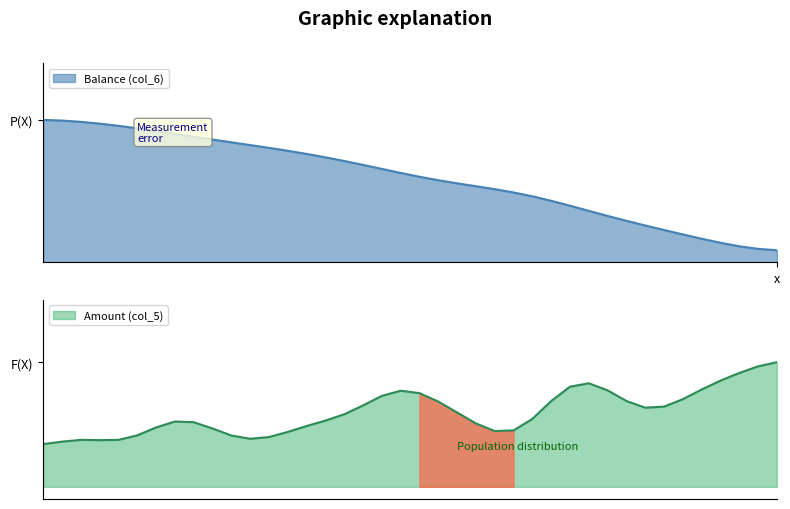

What is the smallest value displayed?

0.1